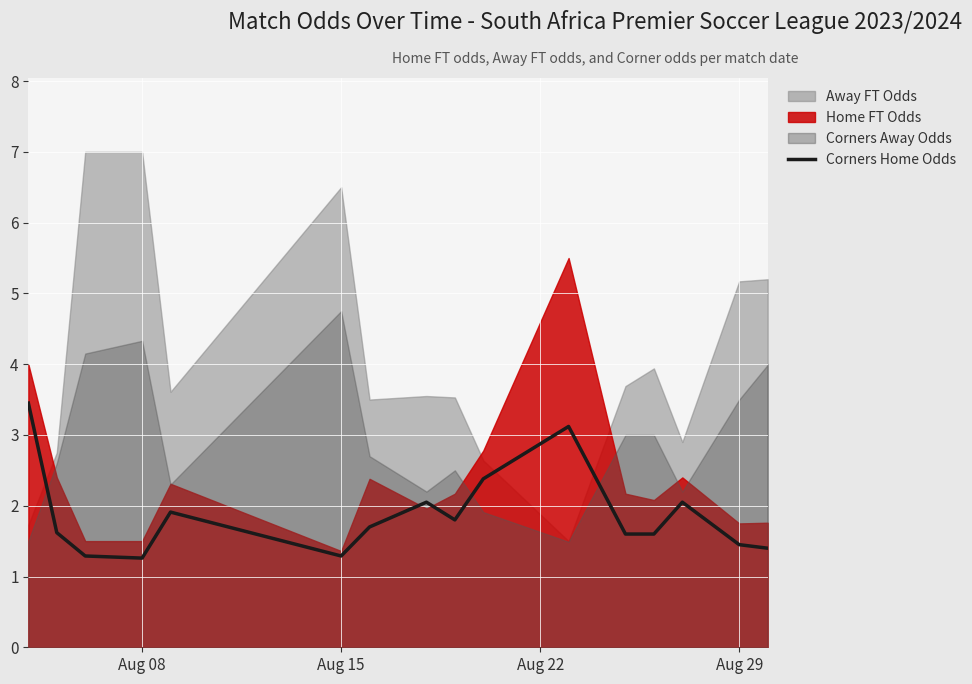

The Corners Home Odds series shows 1.3 at Aug 15. True or false?

True